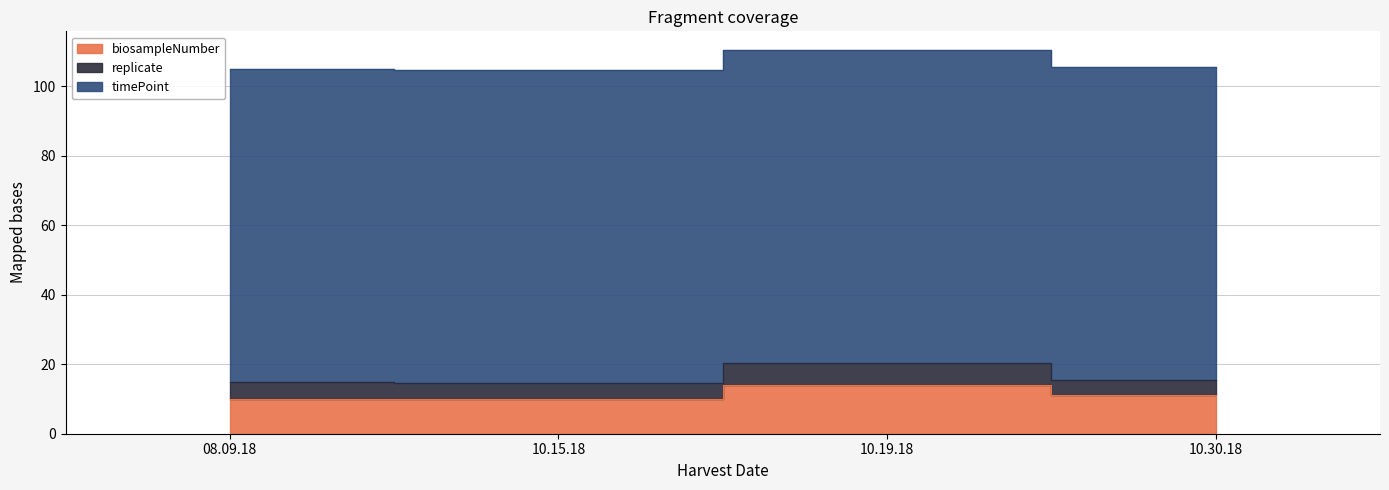

Rank the series by their maximum value, from highest to lowest.

timePoint, biosampleNumber, replicate